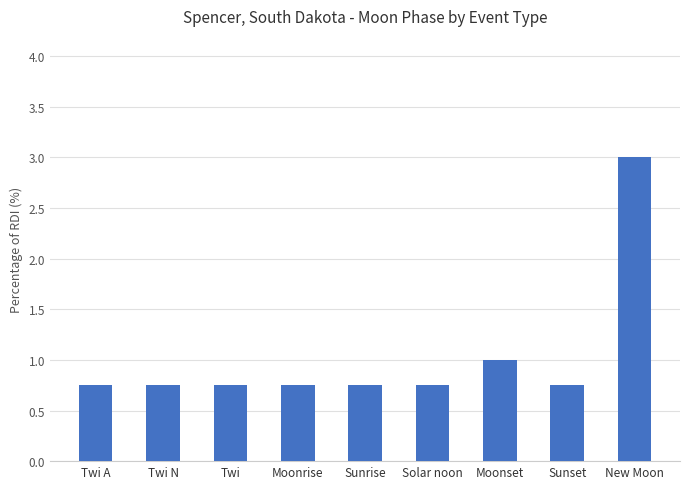

What is the greatest value displayed?

3.0